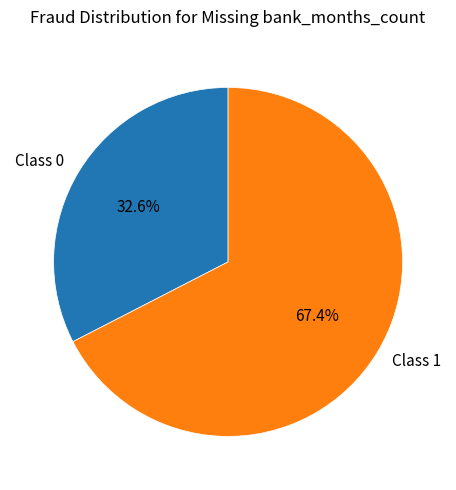

Rank the categories by value from highest to lowest.

Class 1, Class 0